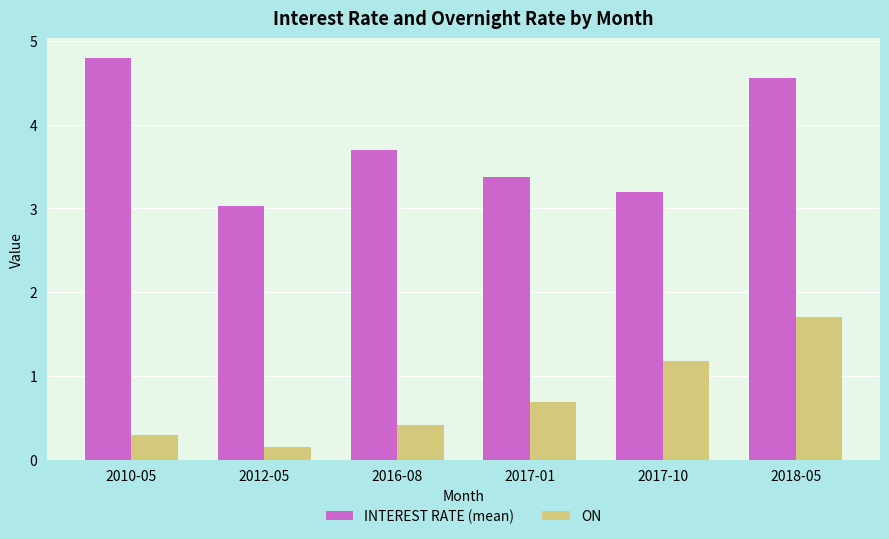

Does the chart contain any negative values?

No